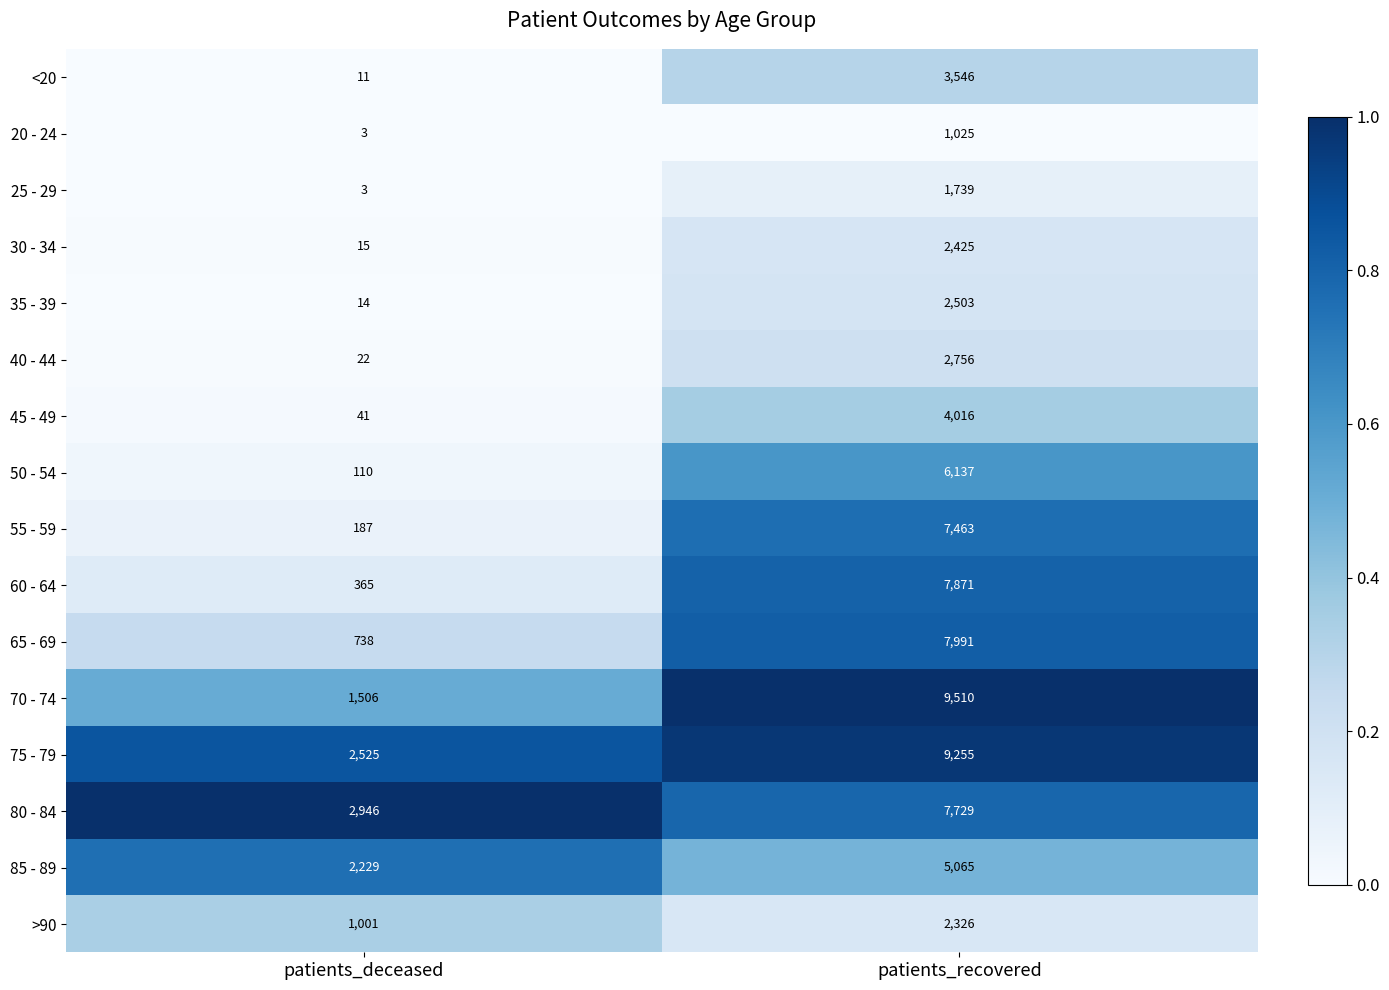

What is the sum of all 75 - 79 values?

11780